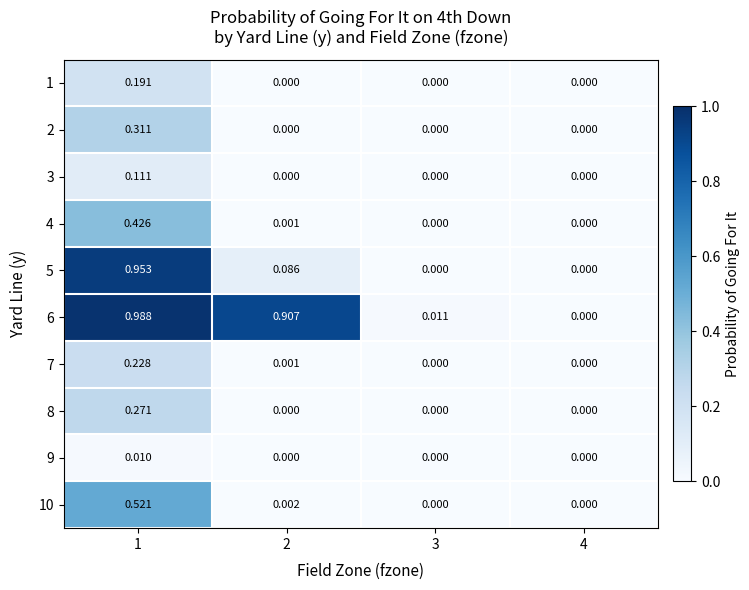

Is the value of 4 at 2 greater than the value of 3 at 1?

No